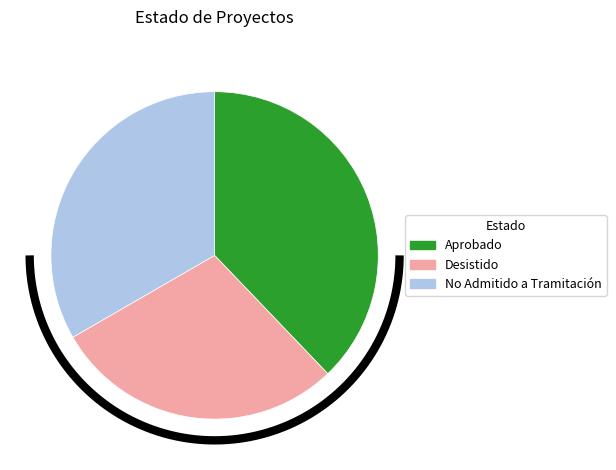

What percentage is the Desistido slice, to the nearest percent?

29%